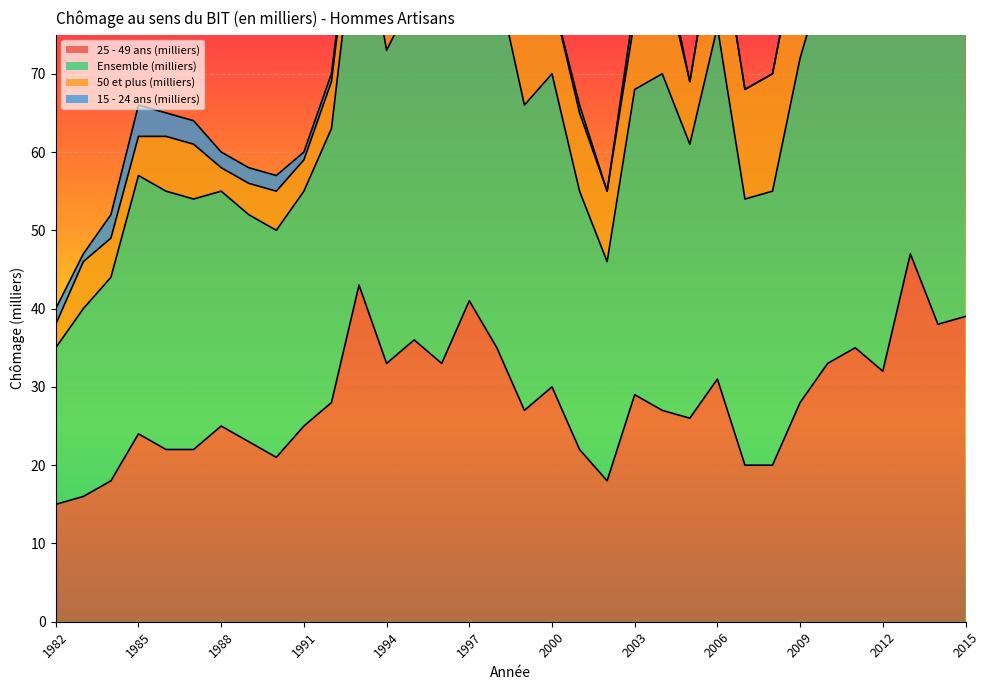

What is the value of the 25 - 49 ans (milliers) point at the 17th from the left?

35